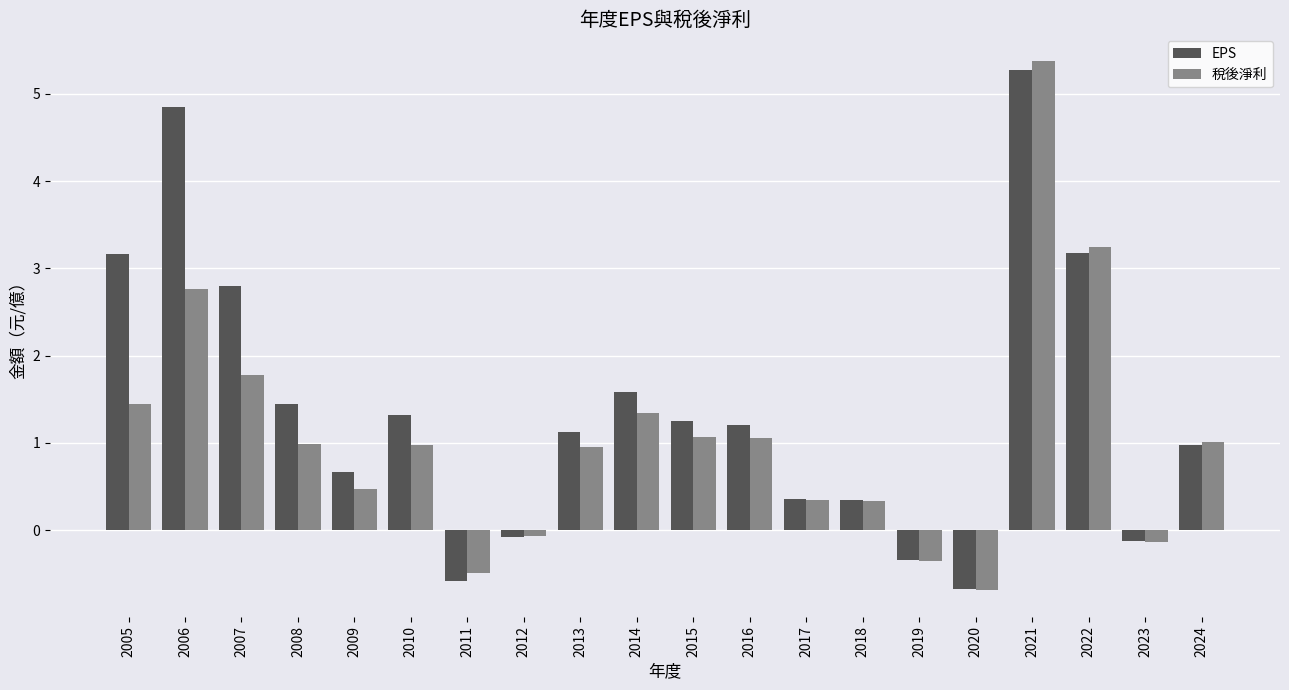

What is the value of the EPS bar at the 3rd from the left?

2.8